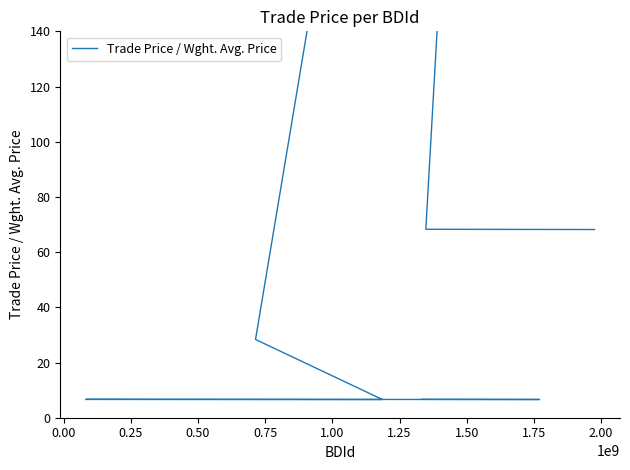

Reading right to left, extract all data points from this chart.

6.7	6.6	6.7	6.6	28.4	567.5	68.3	68.2